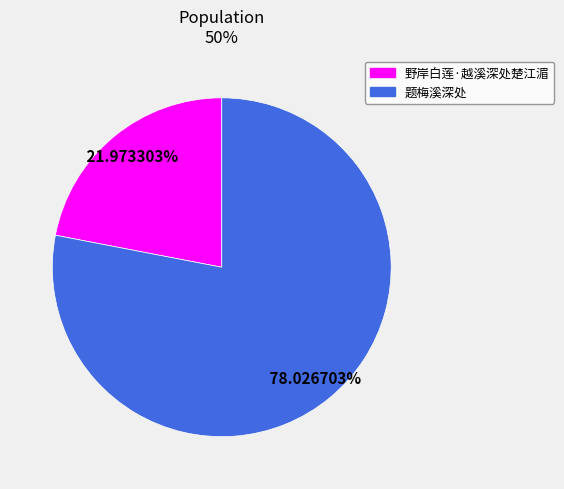

Count the number of slices in the pie.

2